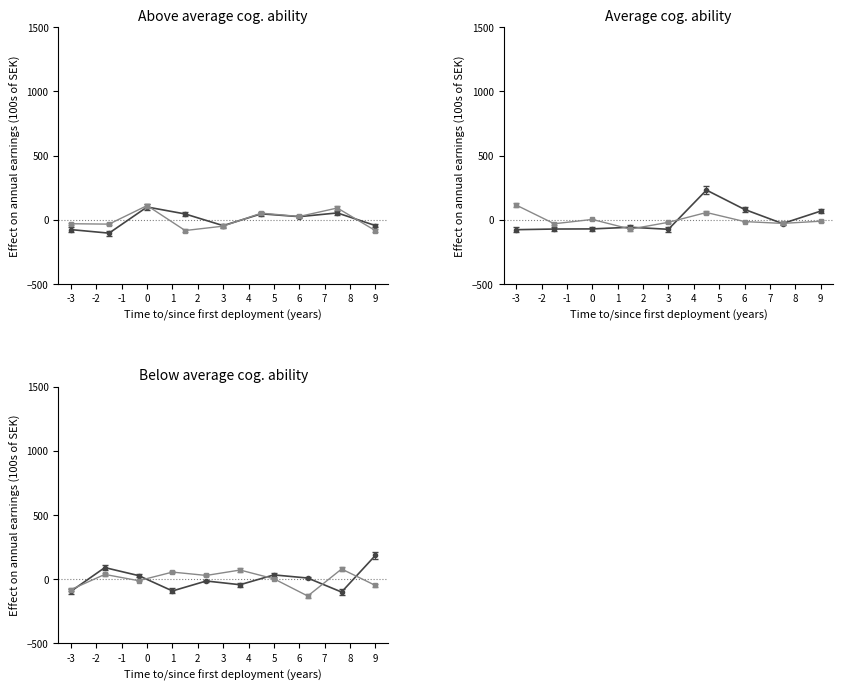

What is the difference between the highest and lowest values at -2?

53.2